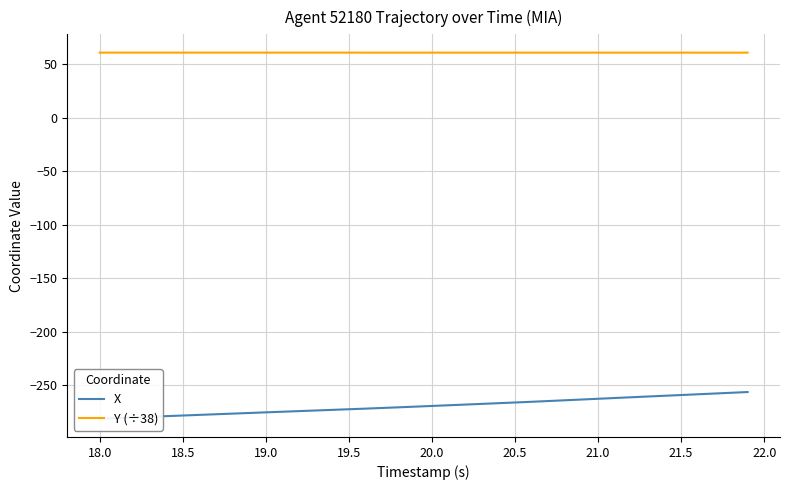

What is the lowest value of the Y (÷38) series?

60.7